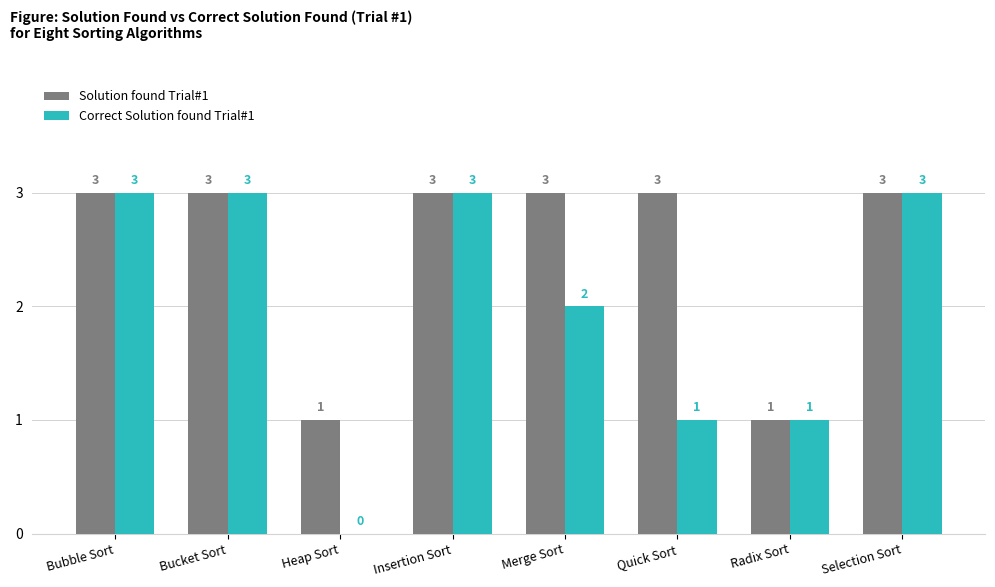

What is the total value across all series at Selection Sort?

6